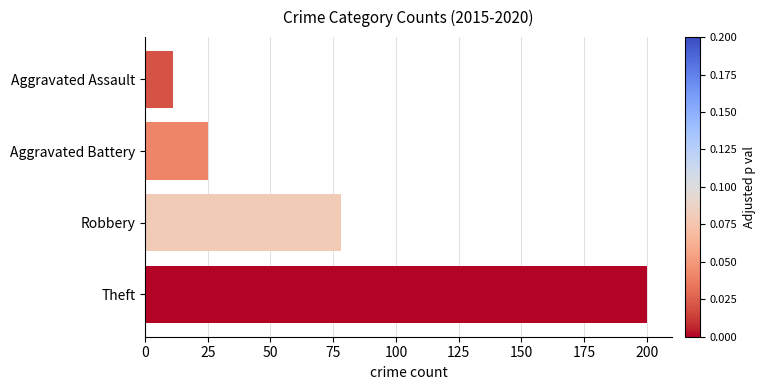

What is the difference between the maximum and minimum values?

189